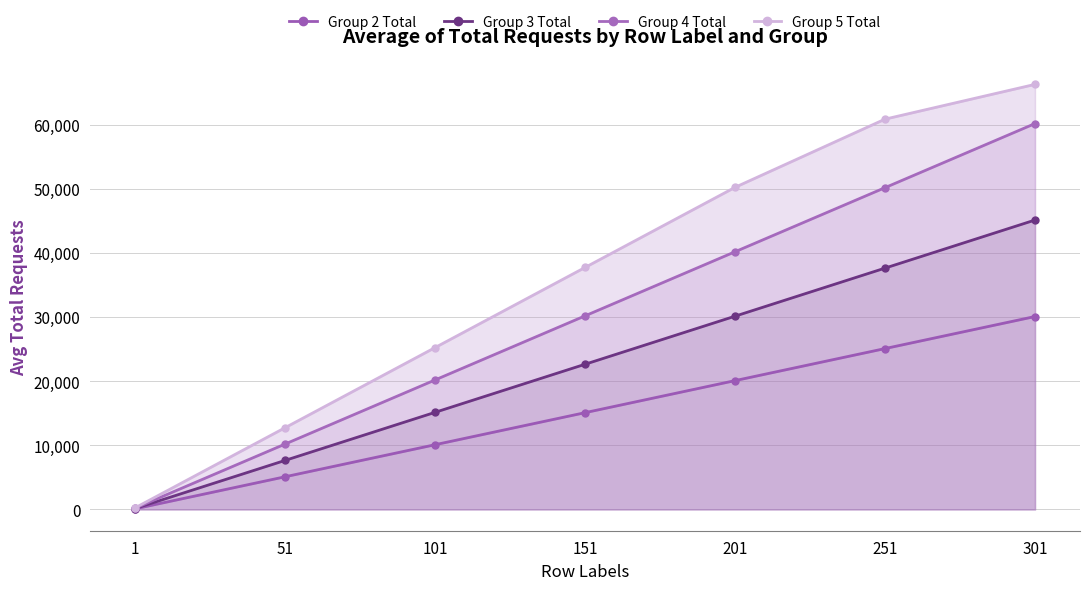

How many lines are shown in the chart?

4